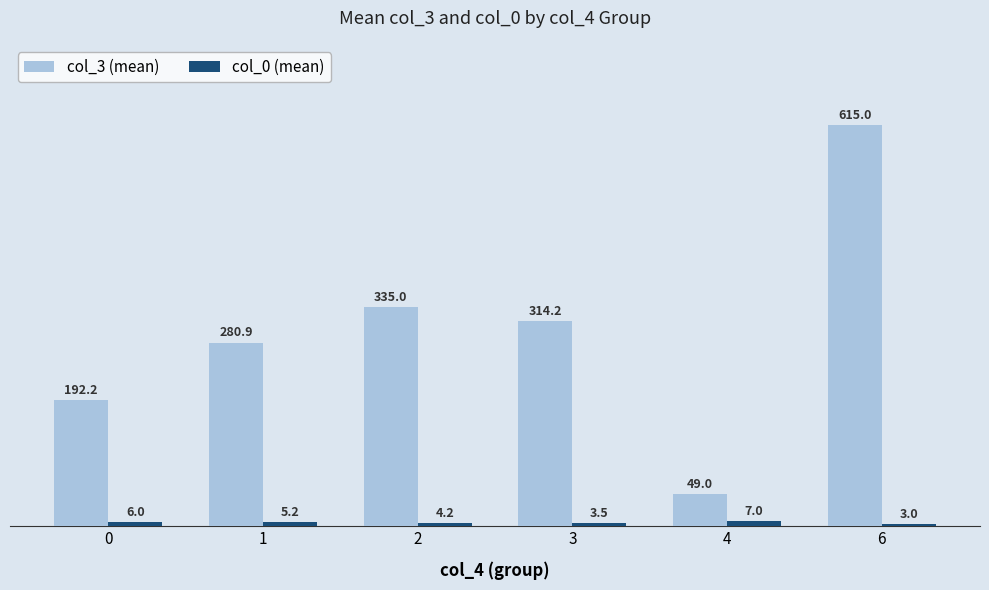

How many distinct data groups are displayed?

2